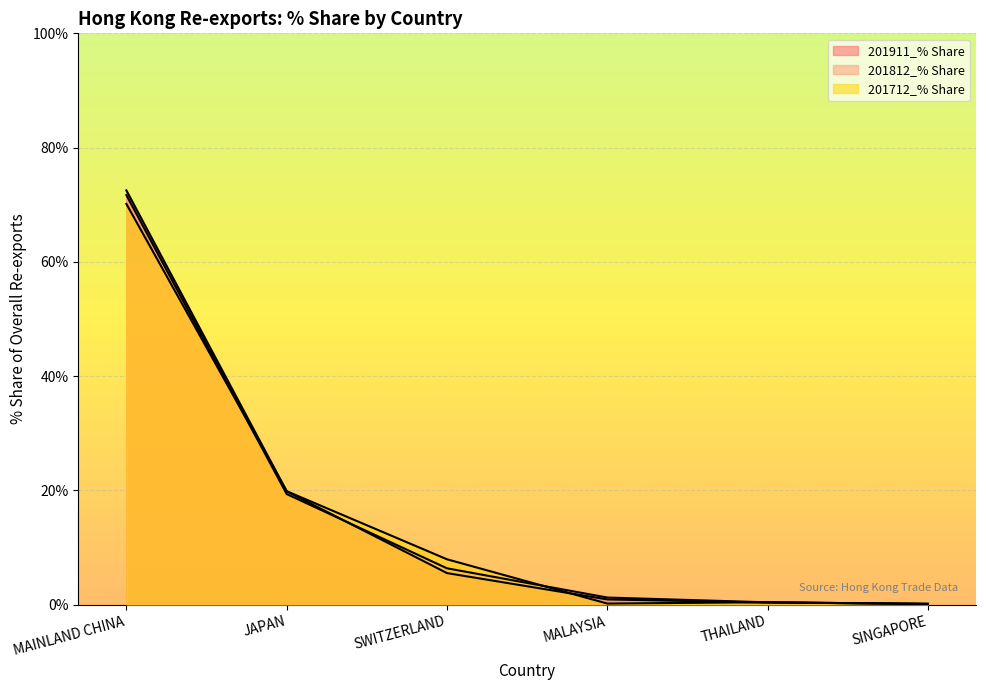

Rank the categories by 201812_% Share value from lowest to highest.

SINGAPORE, THAILAND, MALAYSIA, SWITZERLAND, JAPAN, MAINLAND CHINA